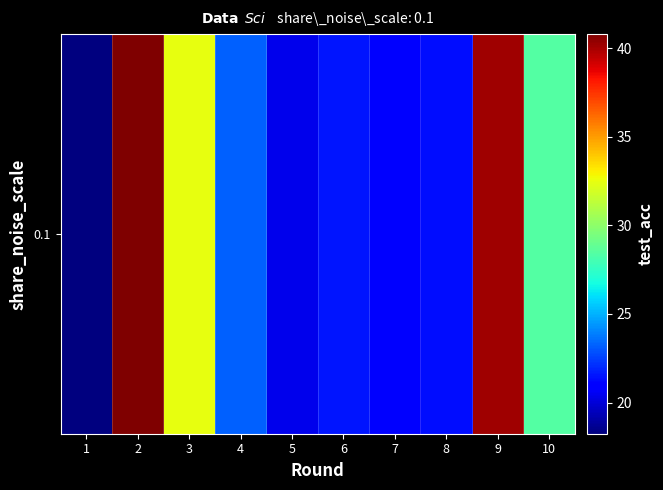

Where does the data first go above 23?

2